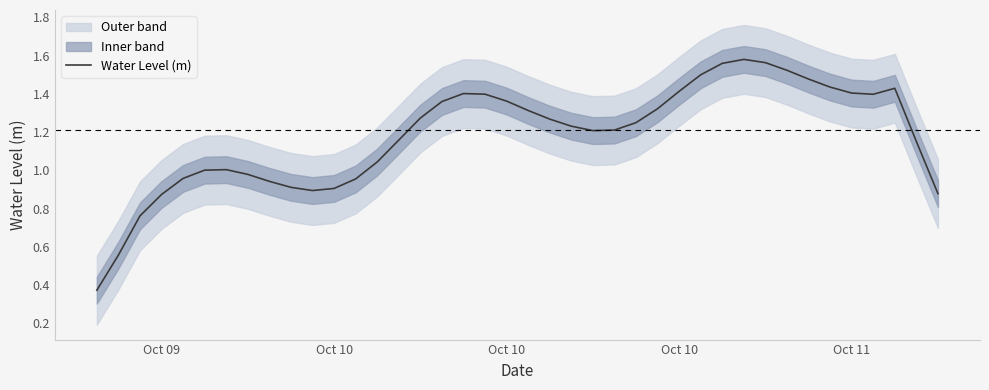

Does the chart display data point markers on the line(s)?

No